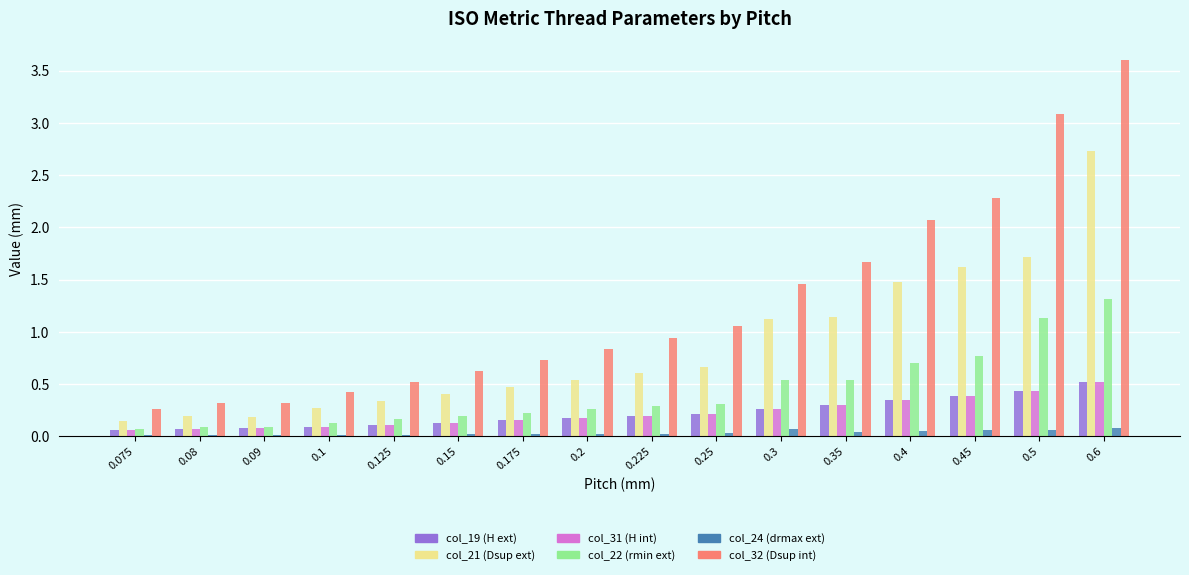

True or false: col_21 (Dsup ext) has a value of 0.6 at 0.4.

False